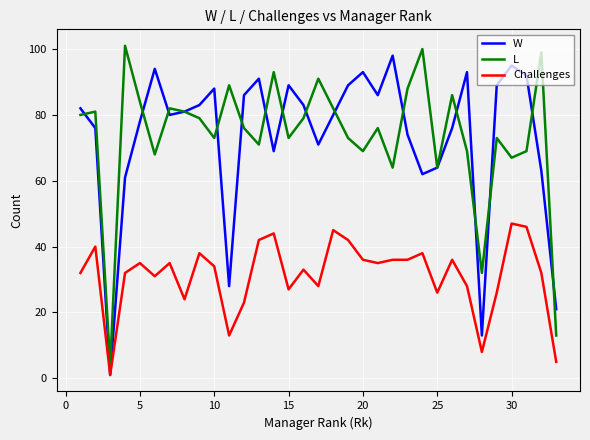

Reading left to right, transcribe all the data shown in this chart.

W: 82	76	1	61	78	94	80	81	83	88	28	86	91	69	89	83	71	80	89	93	86	98	74	62	64	76	93	13	89	95	92	63	21
L: 80	81	4	101	84	68	82	81	79	73	89	76	71	93	73	79	91	82	73	69	76	64	88	100	64	86	69	32	73	67	69	99	13
Challenges: 32	40	1	32	35	31	35	24	38	34	13	23	42	44	27	33	28	45	42	36	35	36	36	38	26	36	28	8	26	47	46	32	5